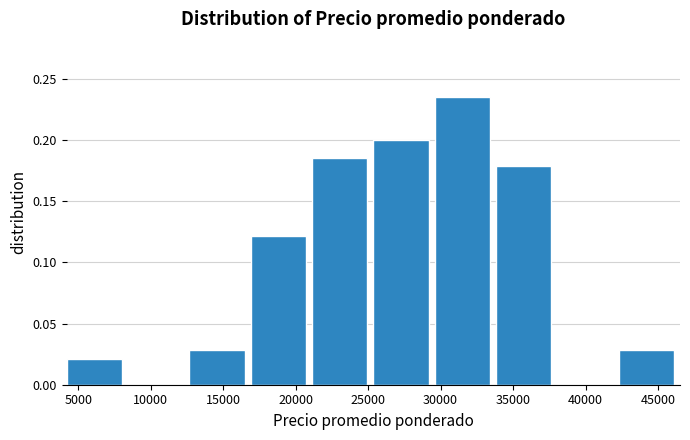

What is the height of the bar covering 25500 to 29500 on the x-axis? Neither the bar edges nor the heights are printed on the chart, so give them approximately, as read against the axes.

0.200